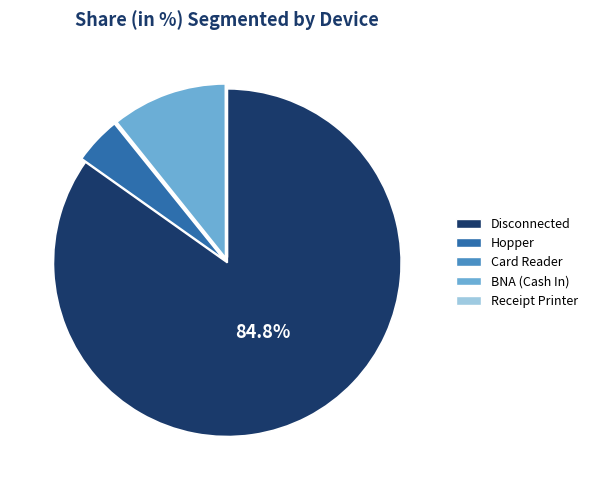

To the nearest percent, what percentage of the pie is BNA (Cash In)?

11%